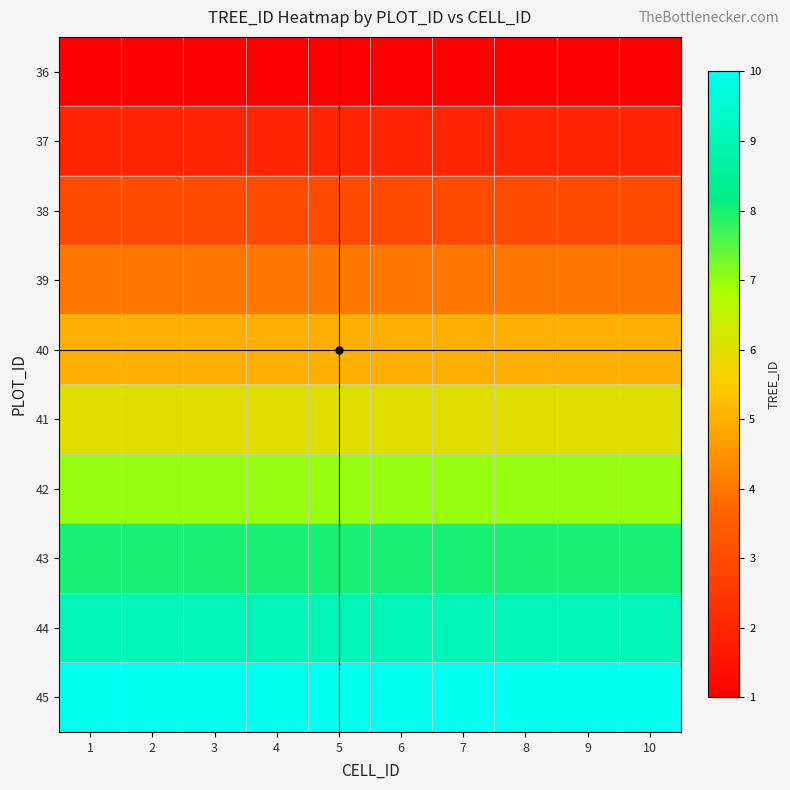

At which category is the sum across all series the highest?

1